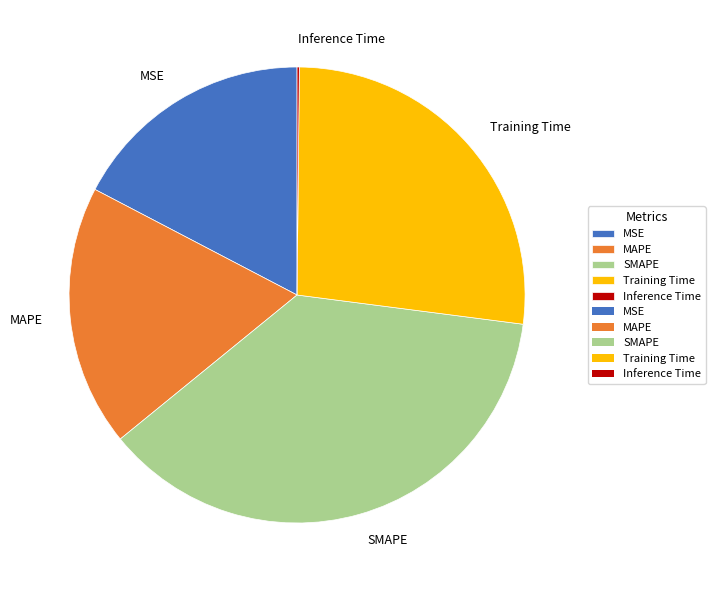

Combined, do MAPE and MSE account for over 50%?

No